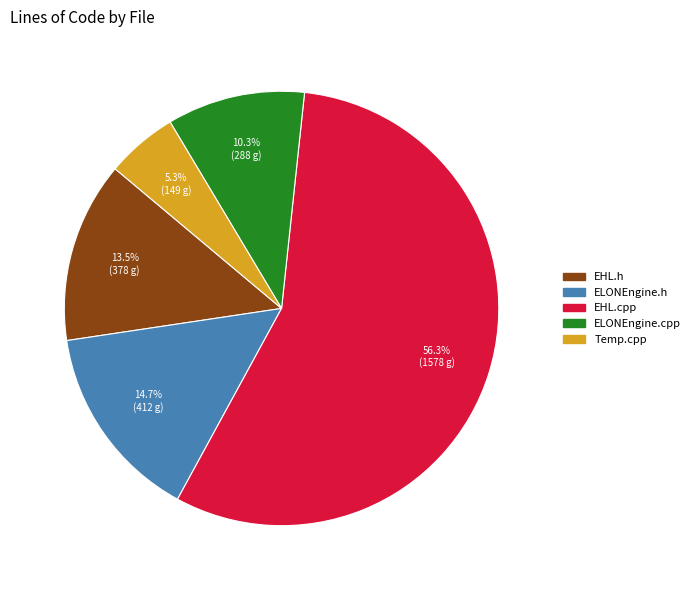

What percentage is the ELONEngine.cpp slice, to the nearest percent?

10%